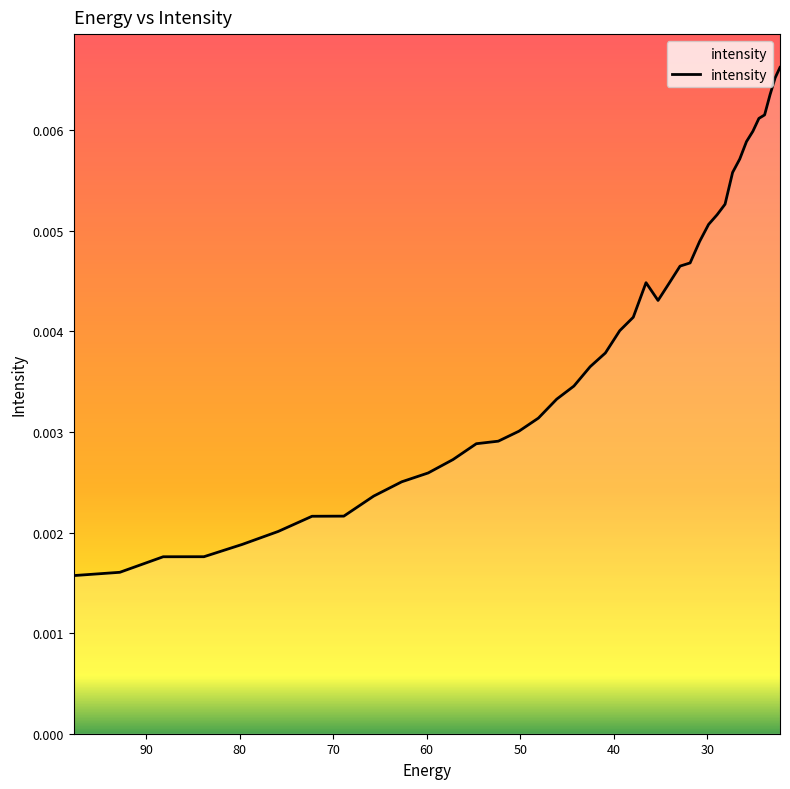

How many points are higher than both their immediate neighbors (excluding endpoints)?

1